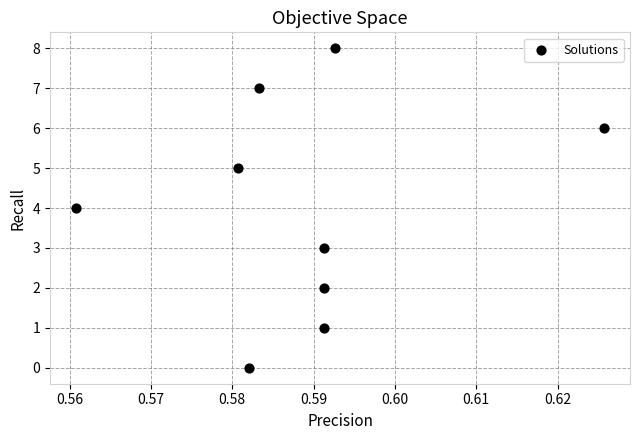

What is the average Y value?

4